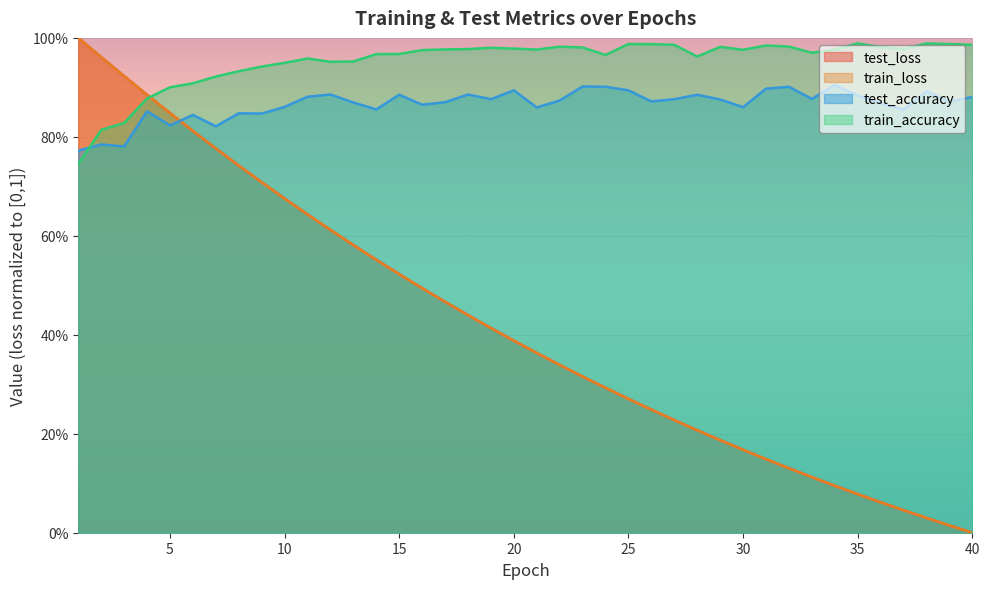

Between 28 and 32, which is larger?

28